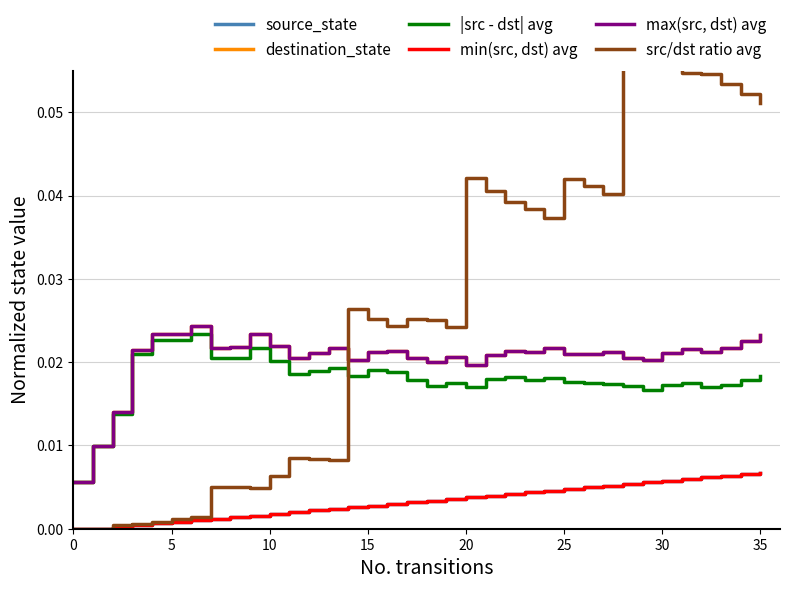

At which category does destination_state reach its first local peak?

30